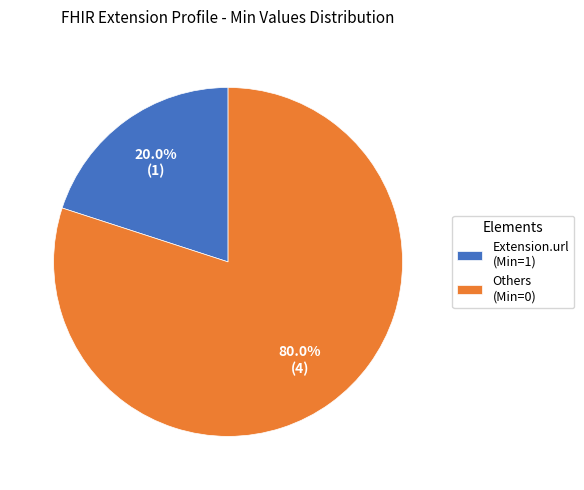

Is there any slice that represents more than half of the pie?

Yes